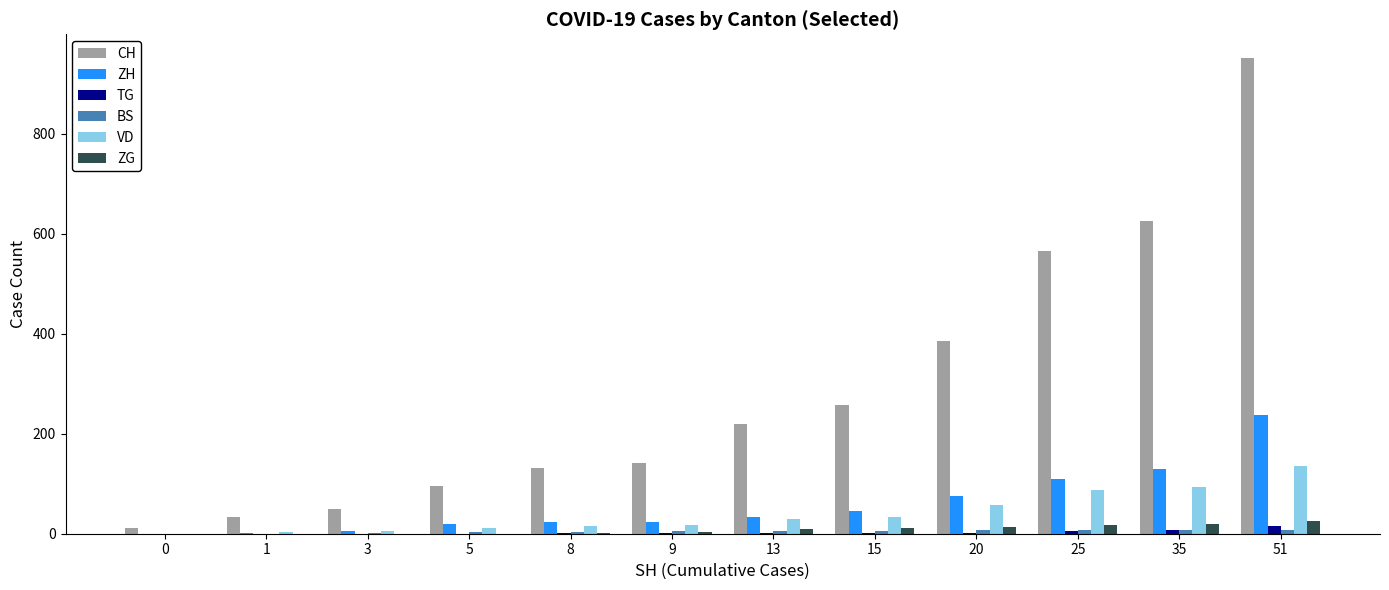

What is the sum of all ZH values?

701